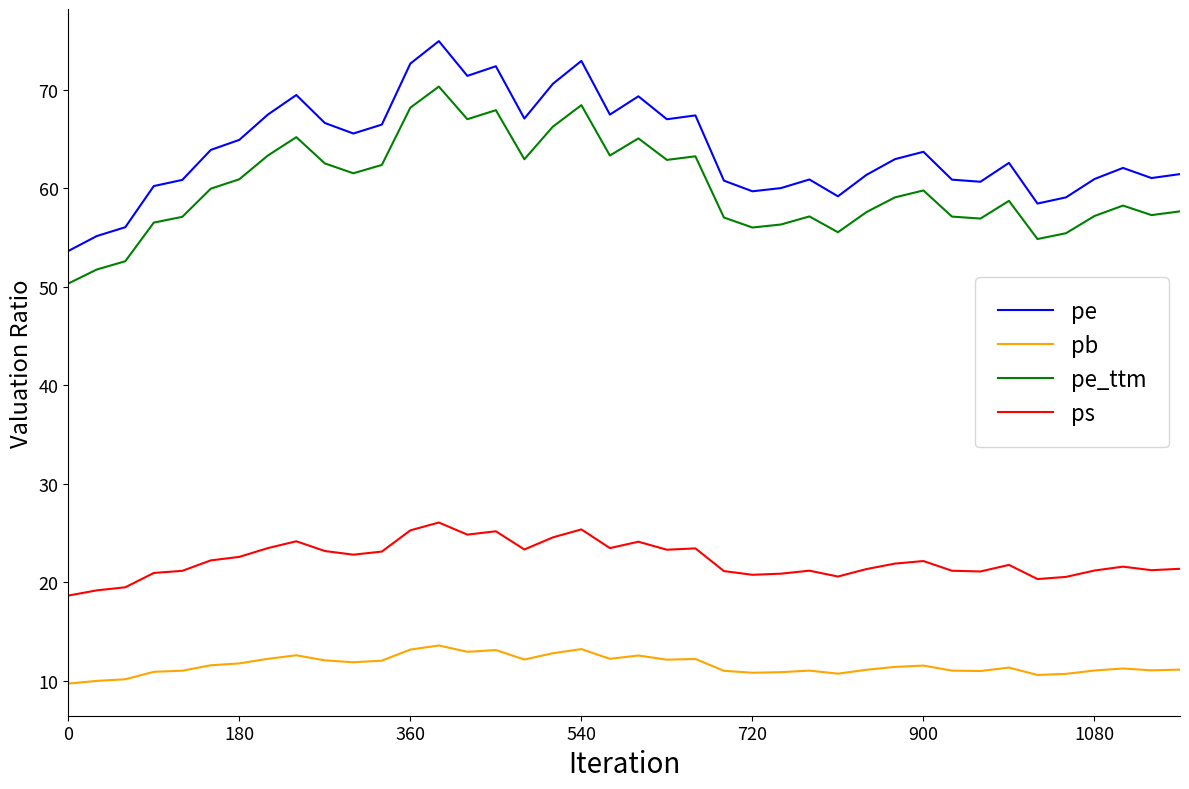

How many categories are shown in the chart?

40